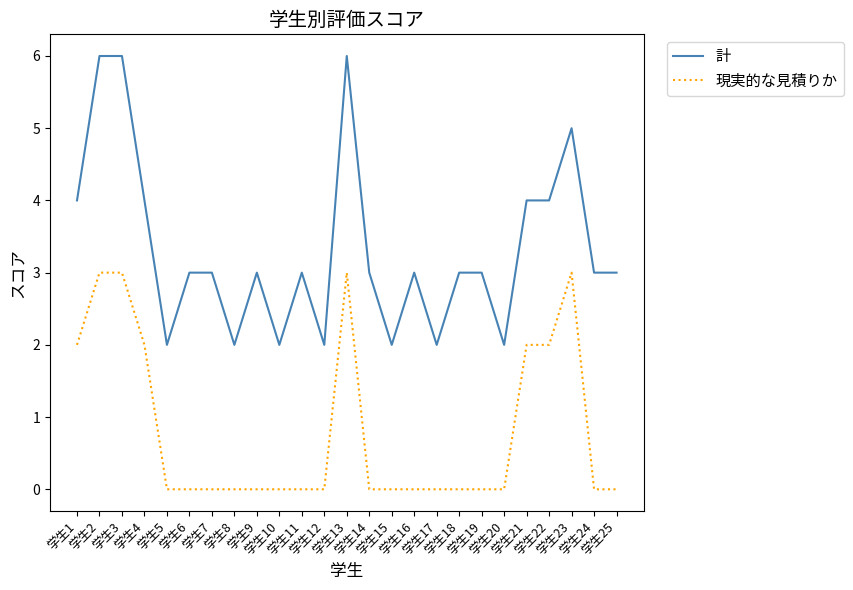

Reading left to right, list all the values displayed in this chart.

計: 4	6	6	4	2	3	3	2	3	2	3	2	6	3	2	3	2	3	3	2	4	4	5	3	3
現実的な見積りか: 2	3	3	2	0	0	0	0	0	0	0	0	3	0	0	0	0	0	0	0	2	2	3	0	0